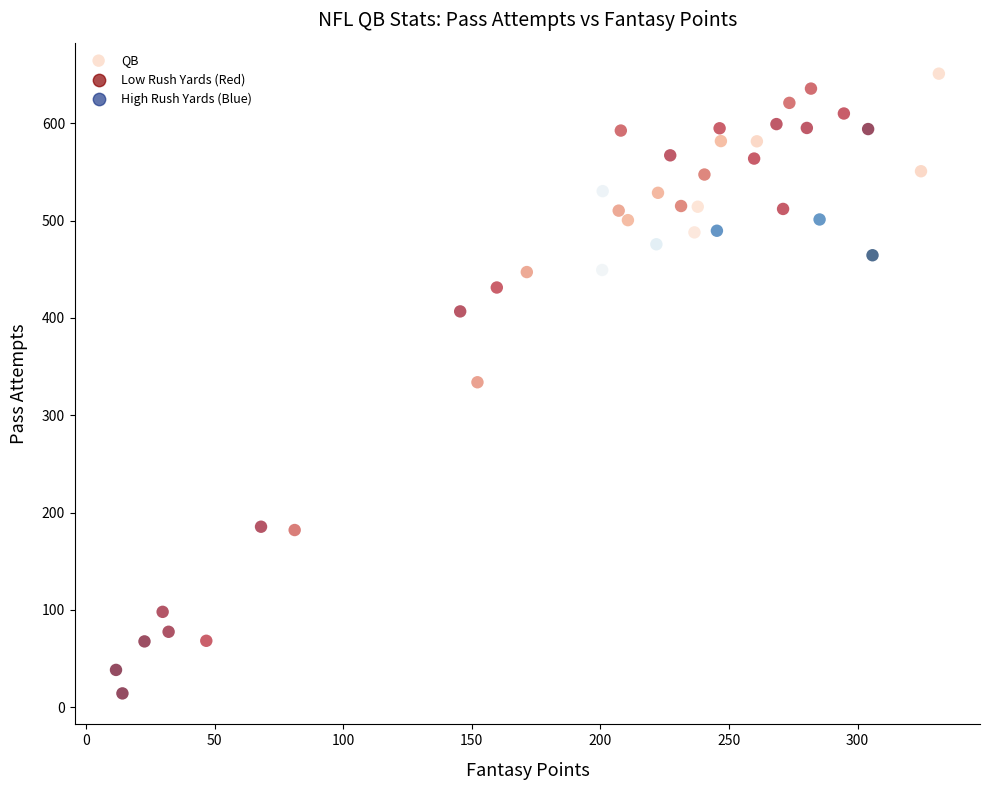

What is the range of X values (max minus min)?

319.9